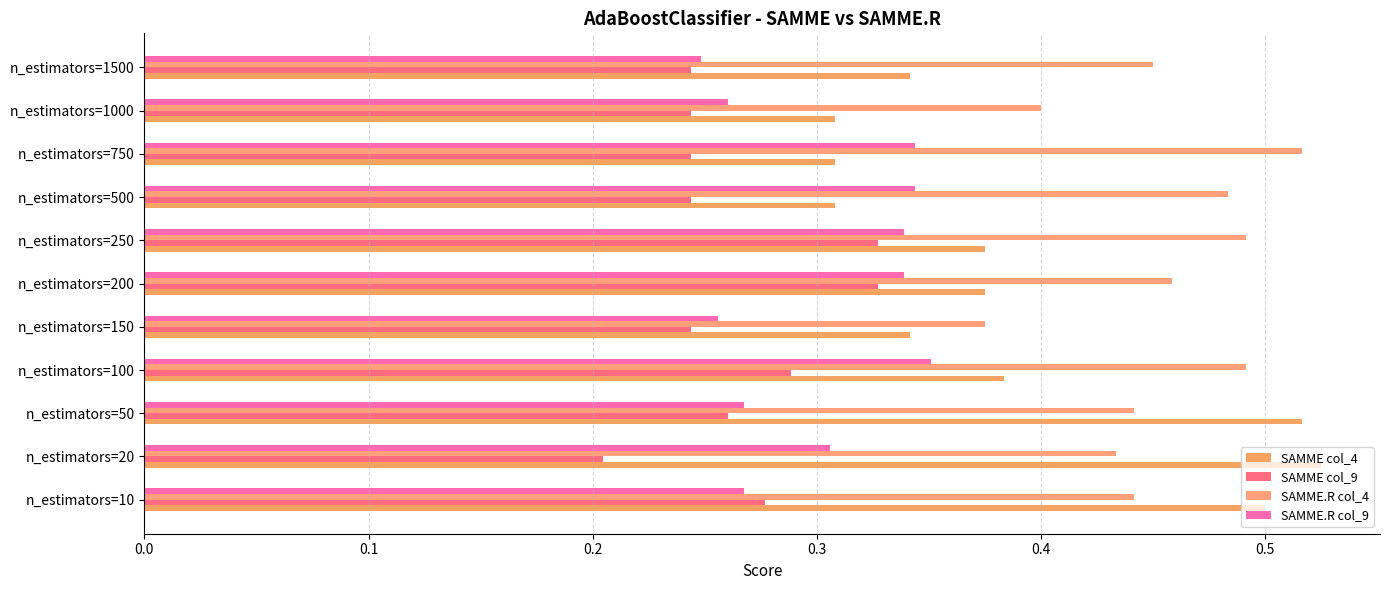

What is the maximum value for SAMME col_4?

0.5